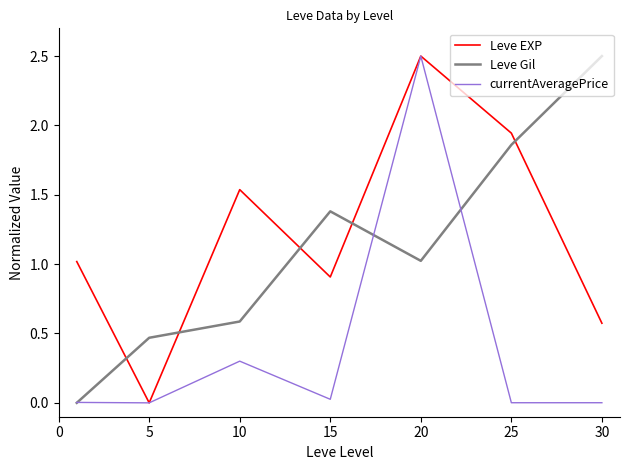

How many intersections are there between Leve Gil and Leve EXP?

5